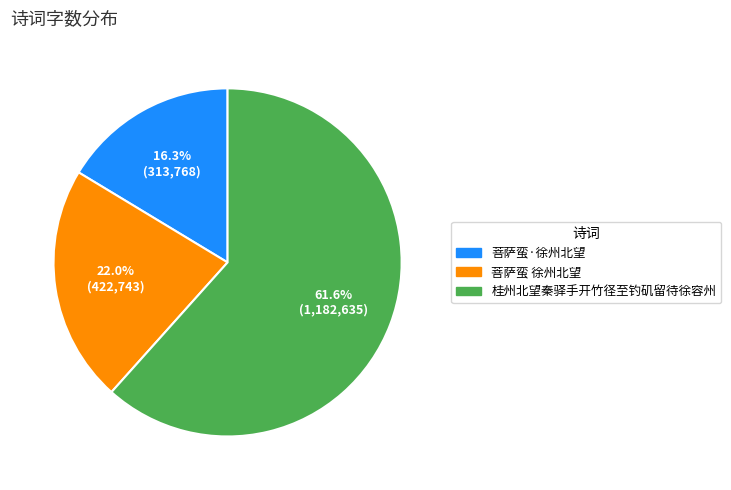

To the nearest percent, what percentage of the pie is 桂州北望秦驿手开竹径至钓矶留待徐容州?

62%